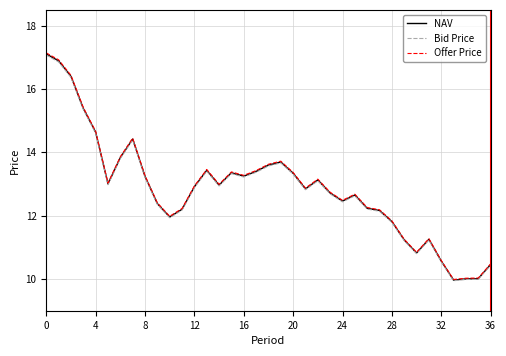

Which series has the widest spread of values?

Offer Price